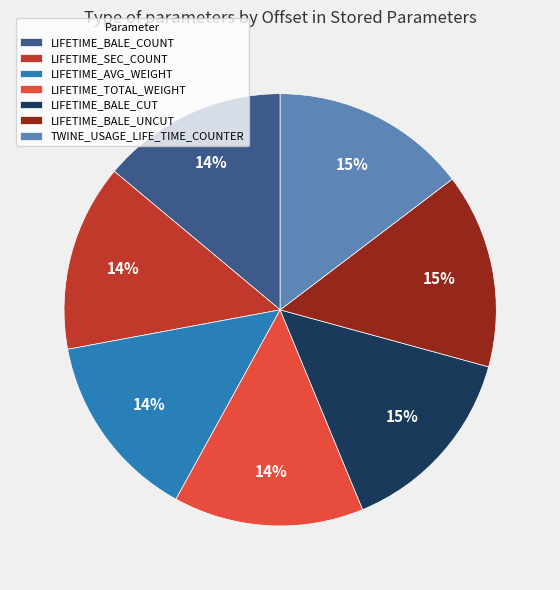

What is the ratio of the value at LIFETIME_BALE_COUNT to the value at LIFETIME_AVG_WEIGHT?

1.0